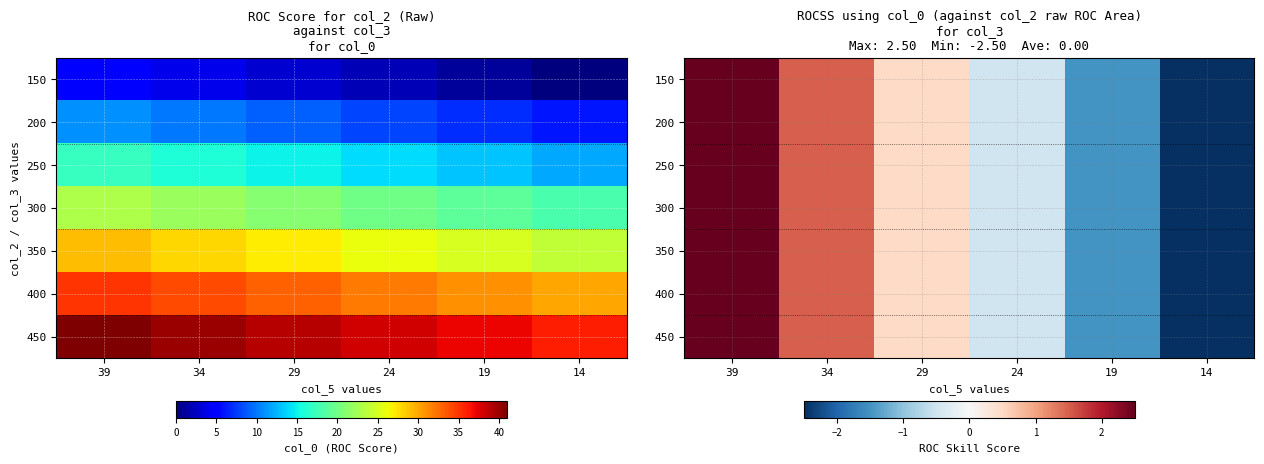

What is the difference between the 450 values at 19 and 14?

1.0